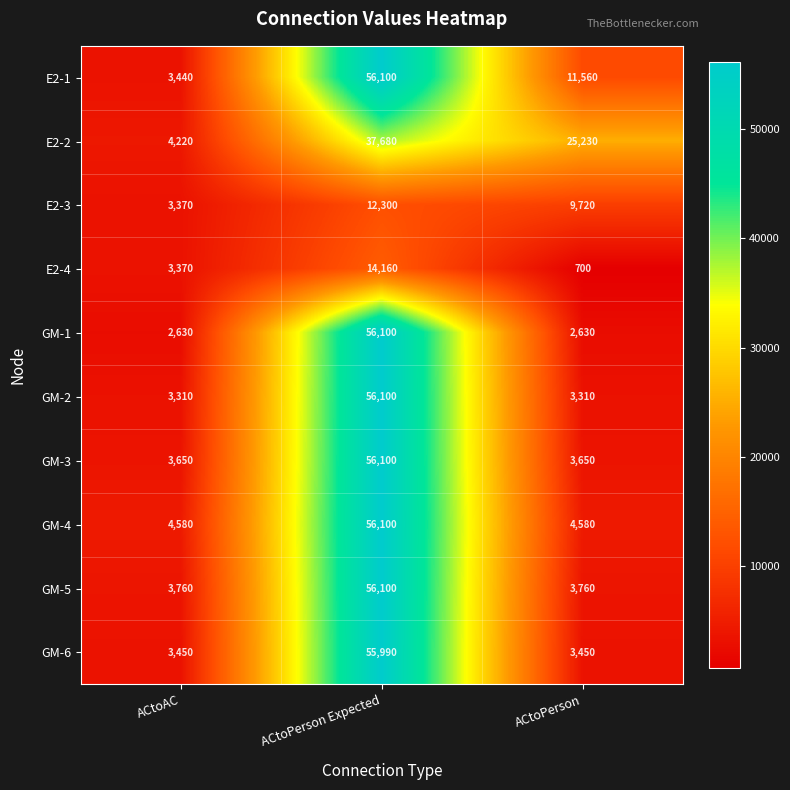

What value does the GM-2 series have at ACtoPerson, to the nearest 50?

3300